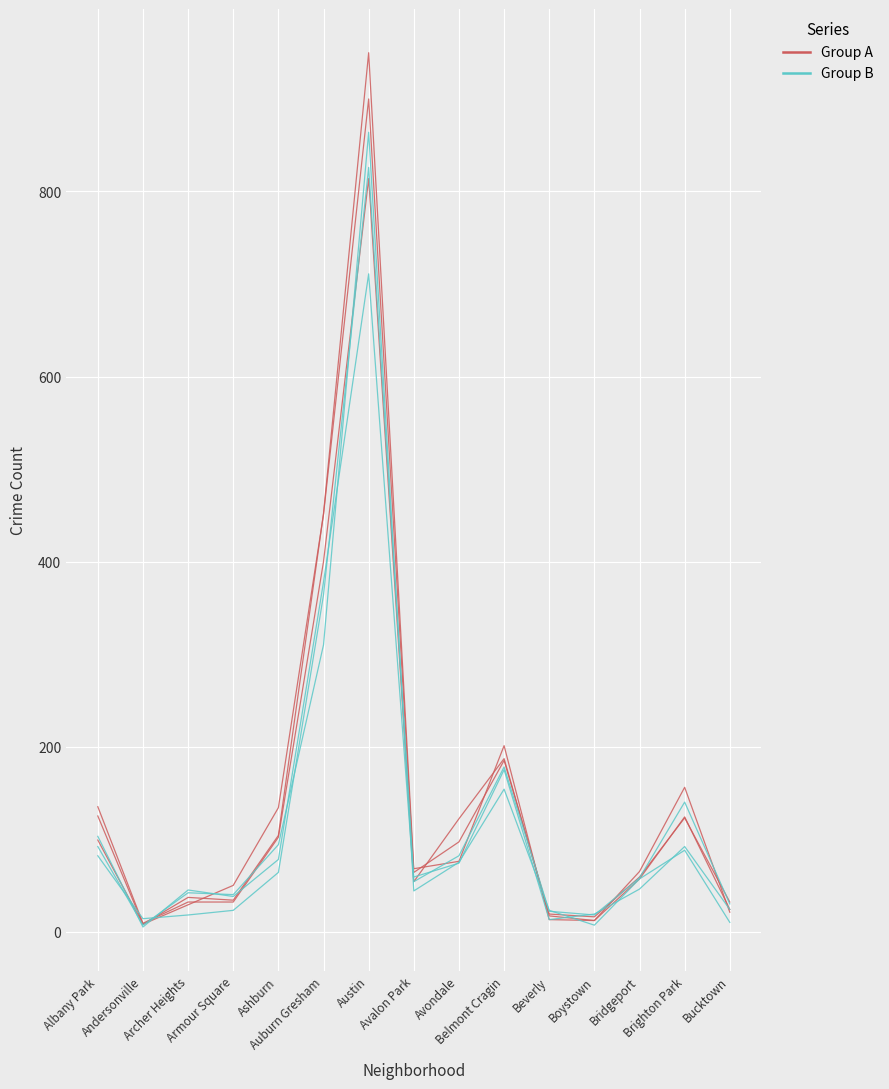

Rank the series by their maximum value, from lowest to highest.

Group B, Group A